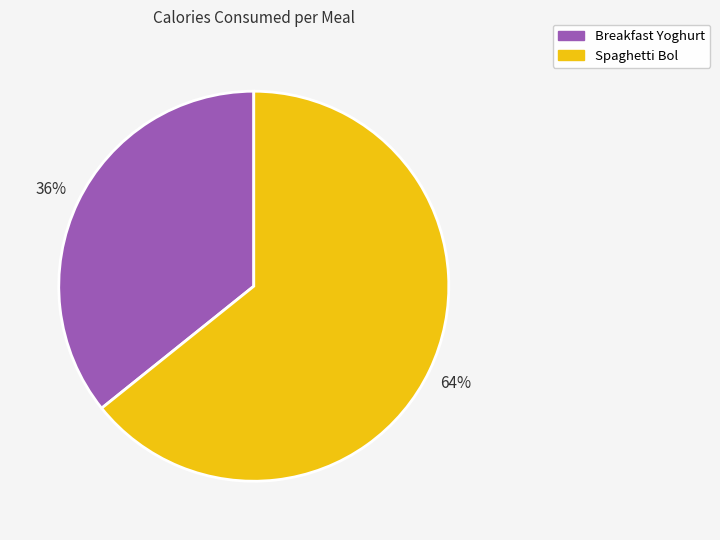

What is the majority slice?

Spaghetti Bol